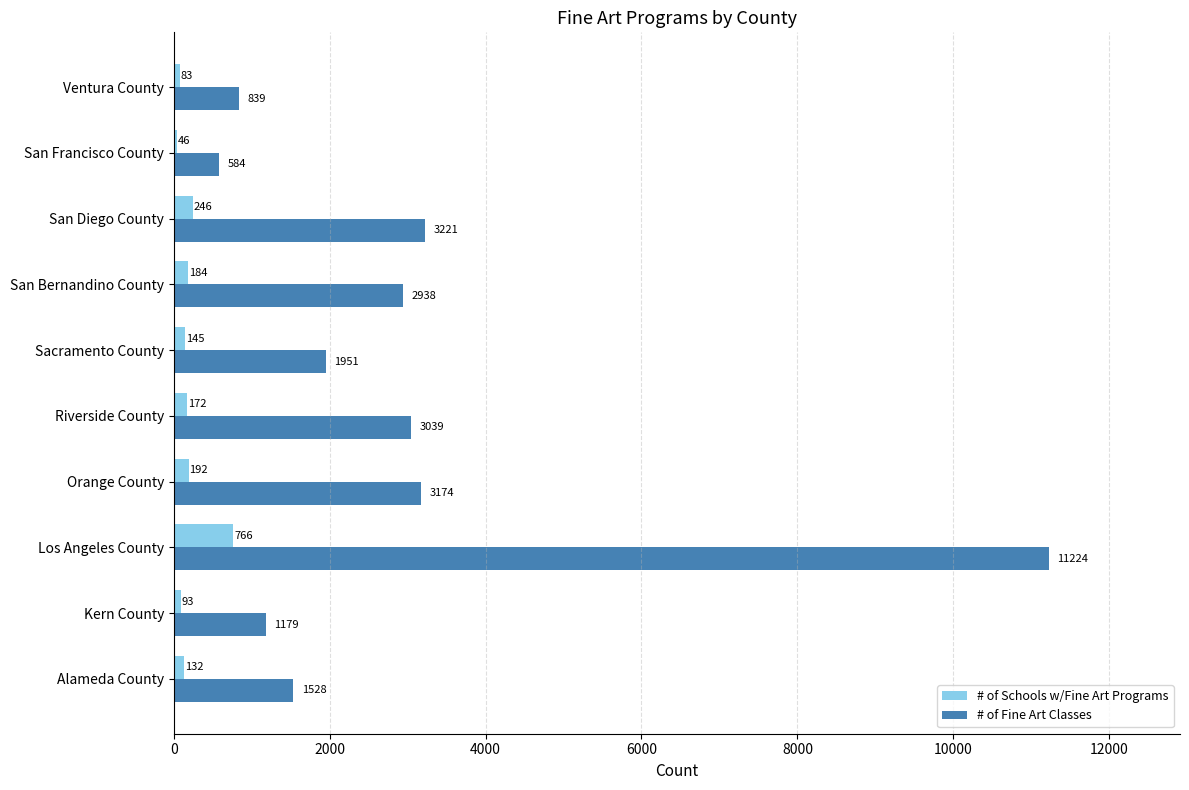

Rank the series at Sacramento County from lowest to highest value.

# of Schools w/Fine Art Programs, # of Fine Art Classes